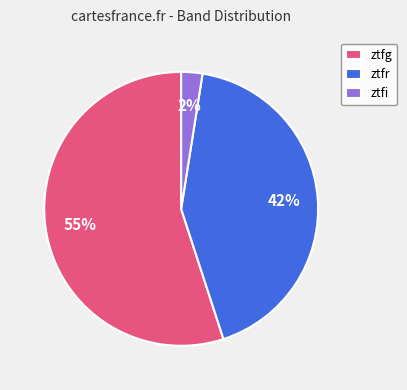

Is there any slice that represents more than half of the pie?

Yes